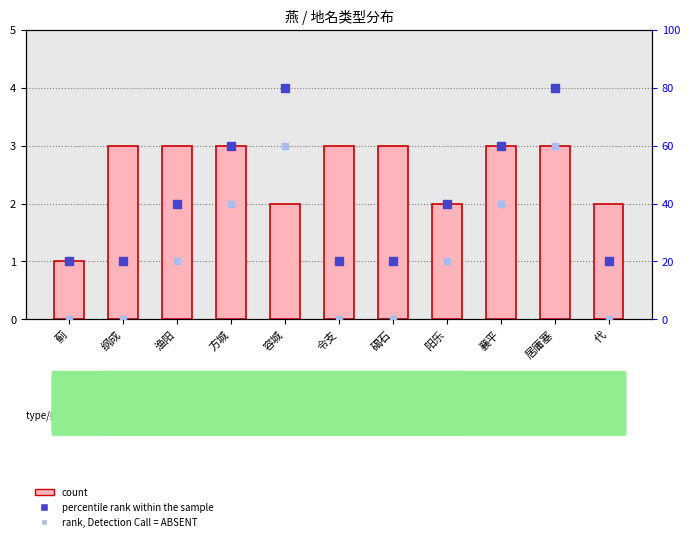

At how many categories does at least one series exceed 10?

11